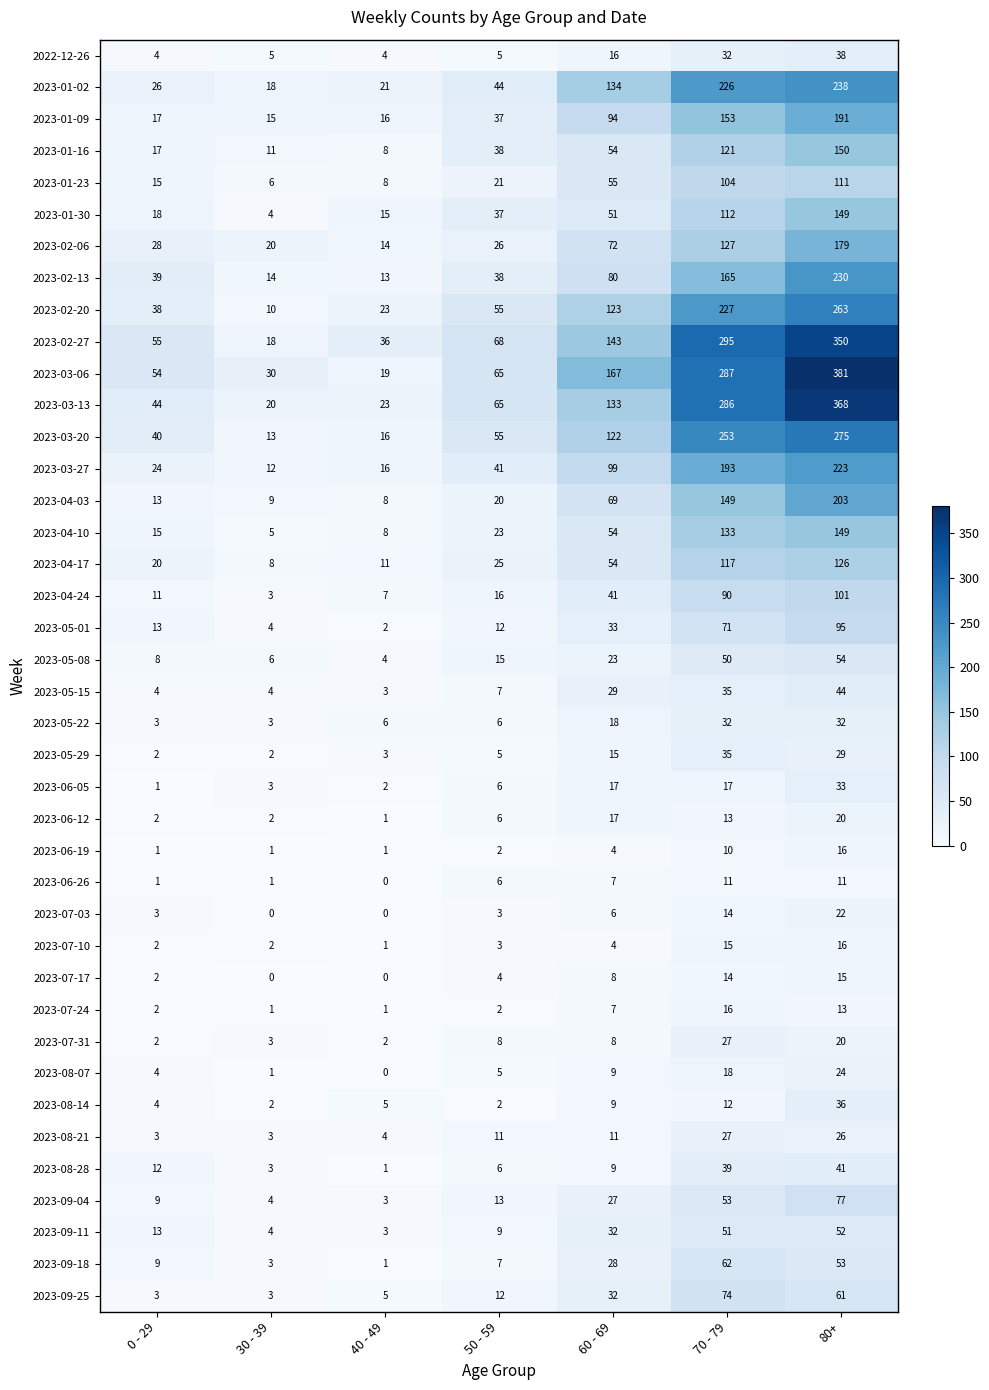

What value does the 2023-04-10 series have at 80+?

149